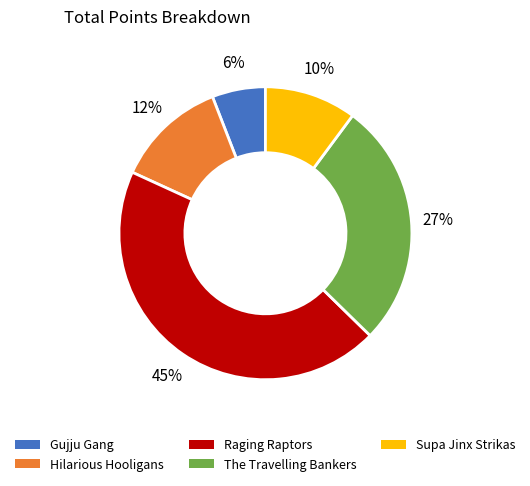

Combined, do The Travelling Bankers and Supa Jinx Strikas account for over 50%?

No